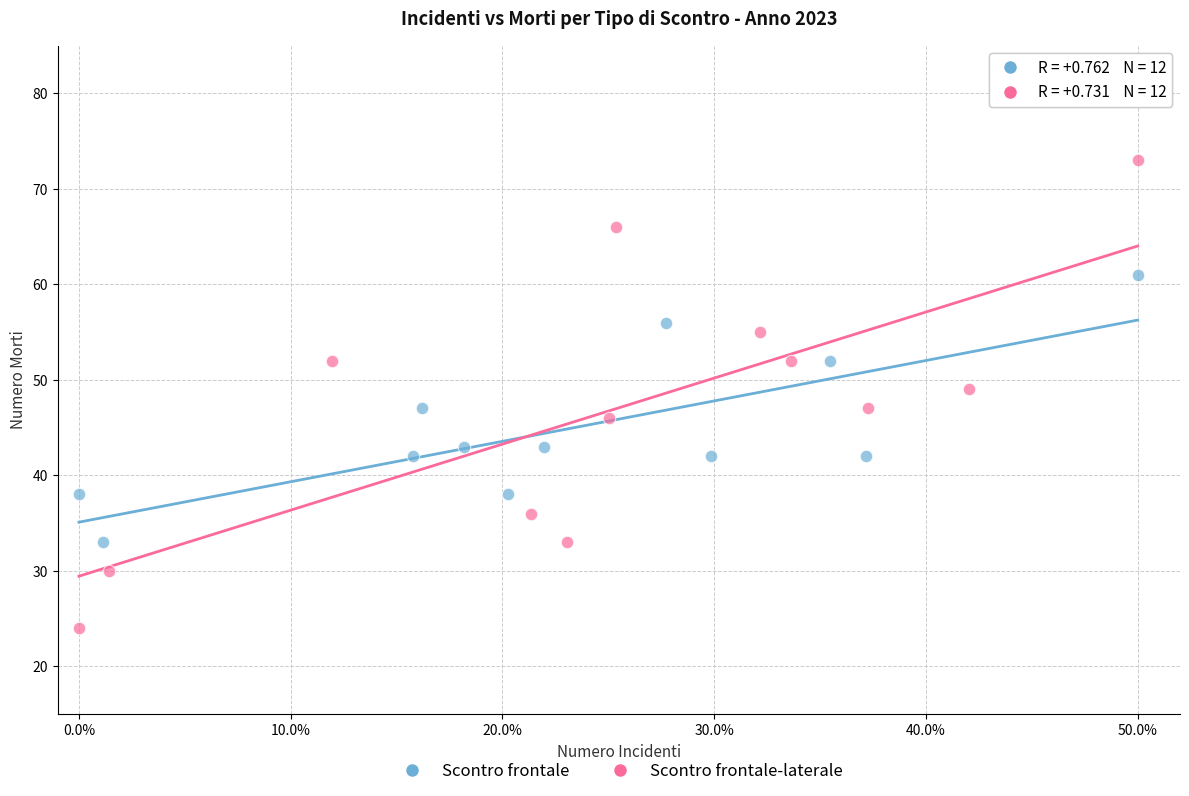

Which series reaches the maximum Y coordinate?

Scontro frontale-laterale